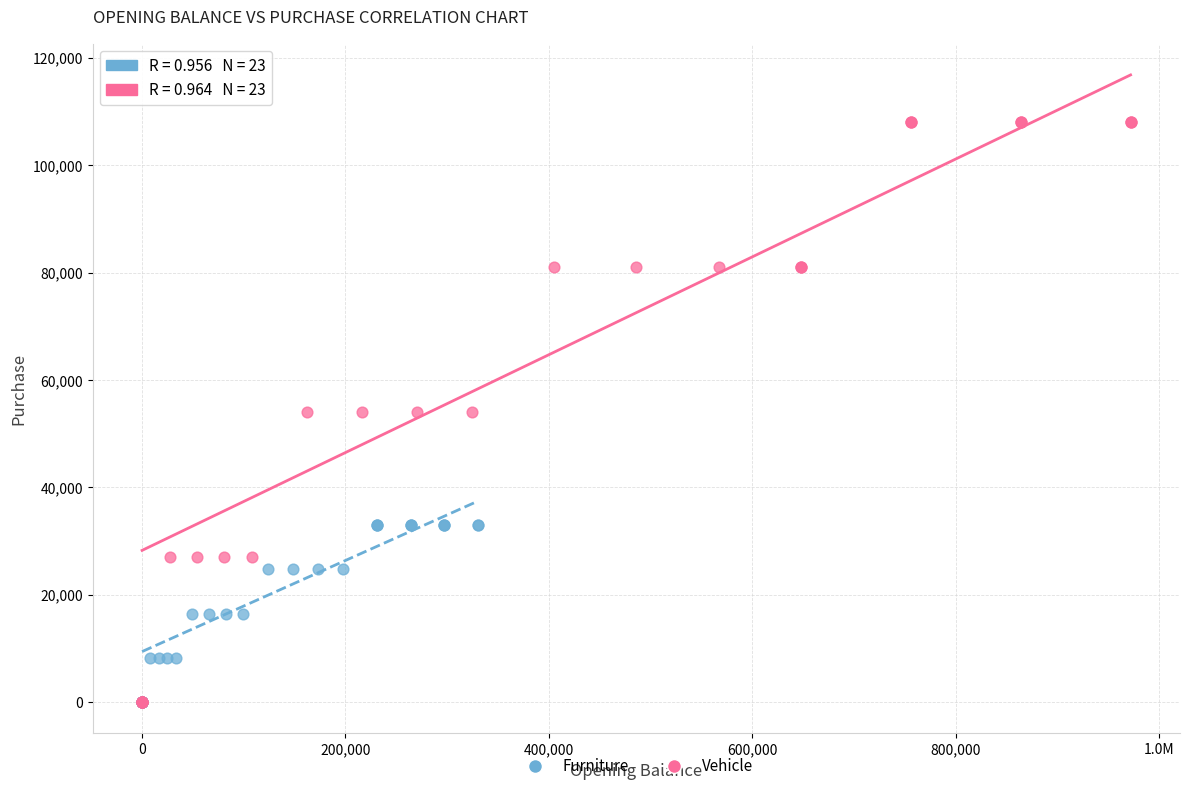

Which series has the widest spread of Y values?

Vehicle